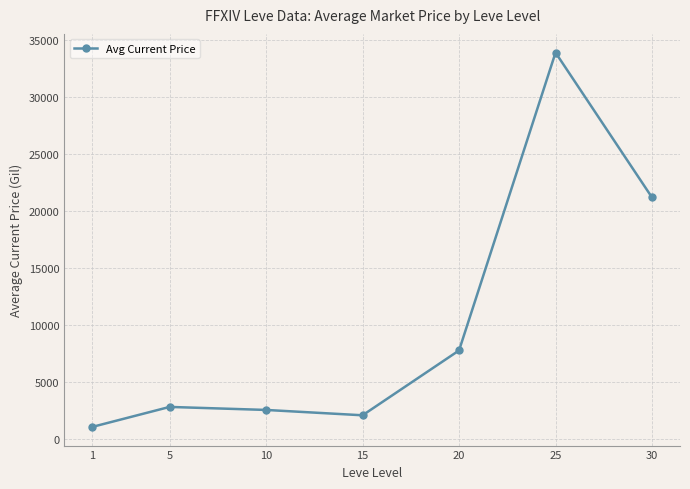

Which has a higher value, 30 or 5?

30